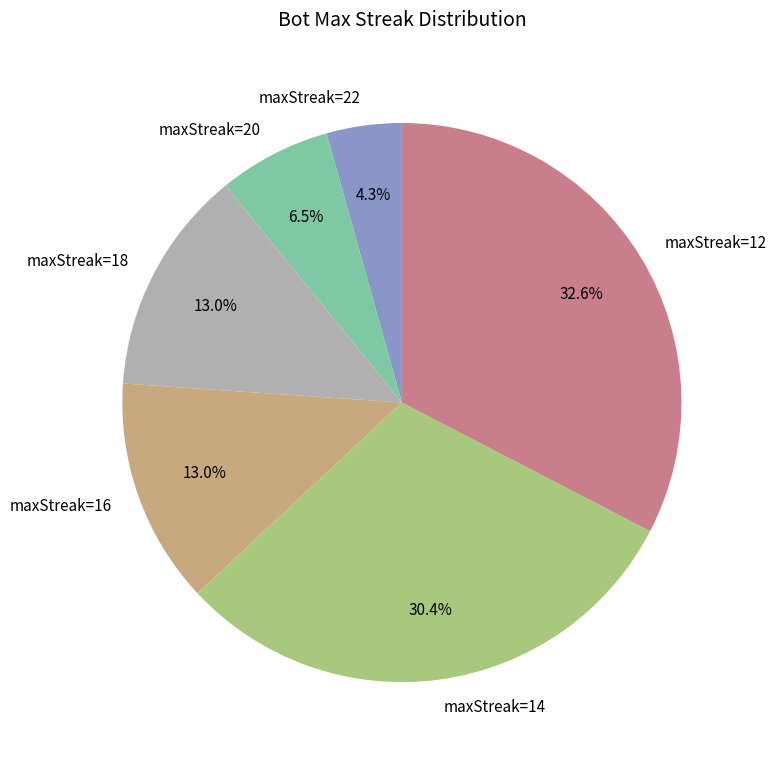

How many slices are in this pie chart?

6